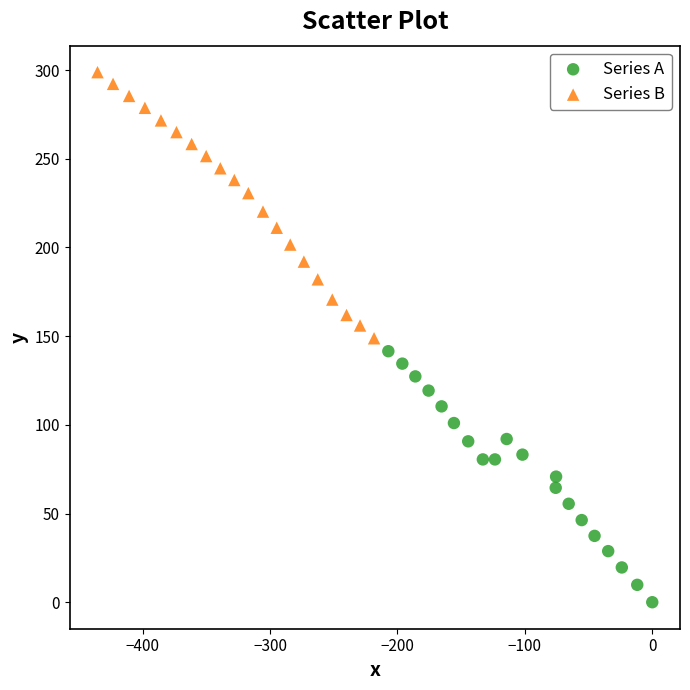

Which series reaches the maximum Y coordinate?

Series B